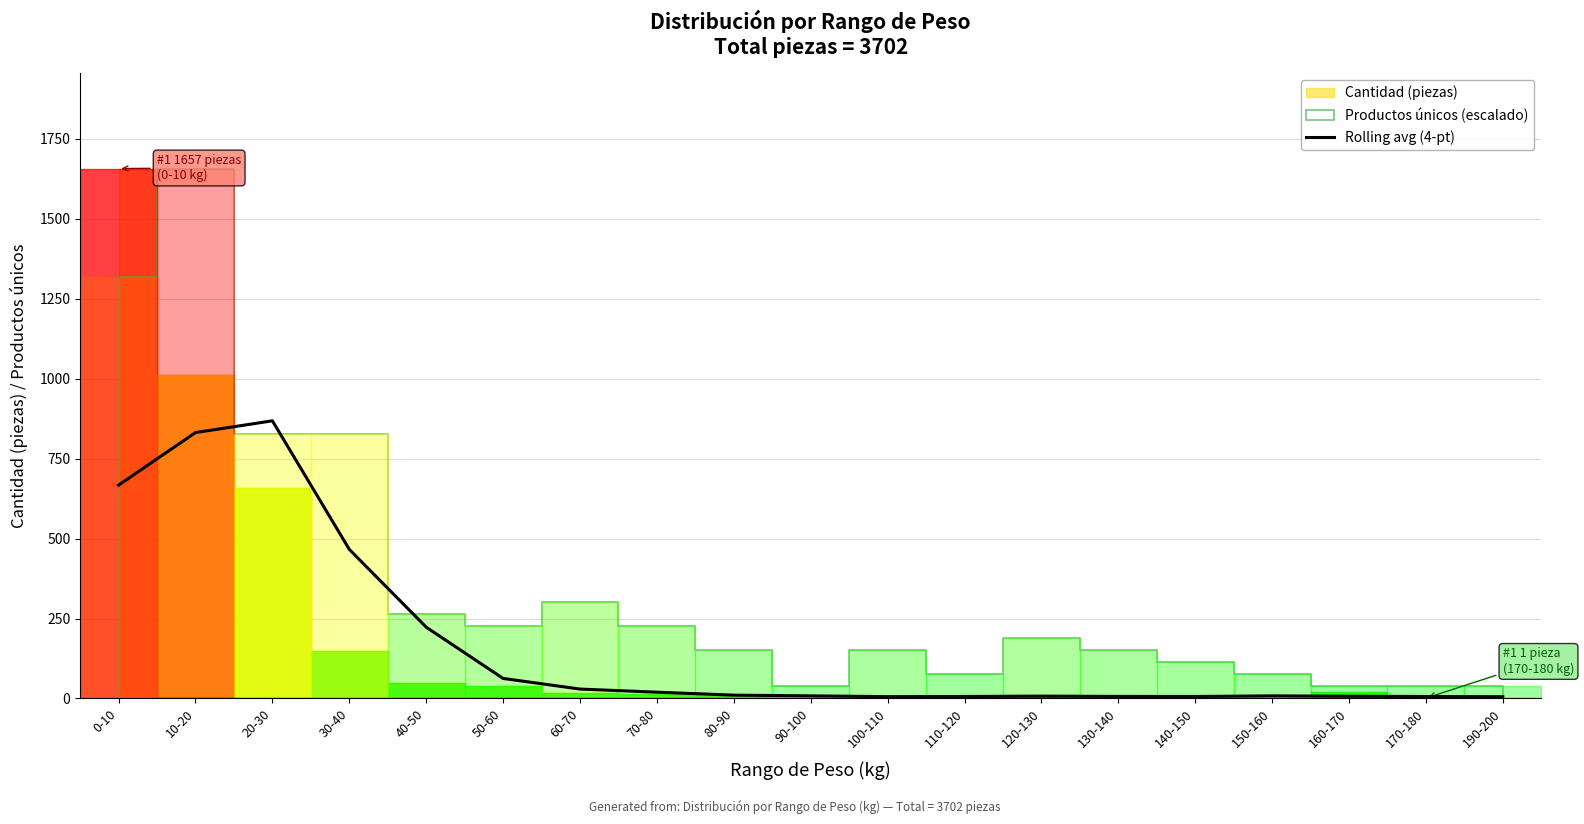

Is it true that the value at 80-90 is 6.3?

False